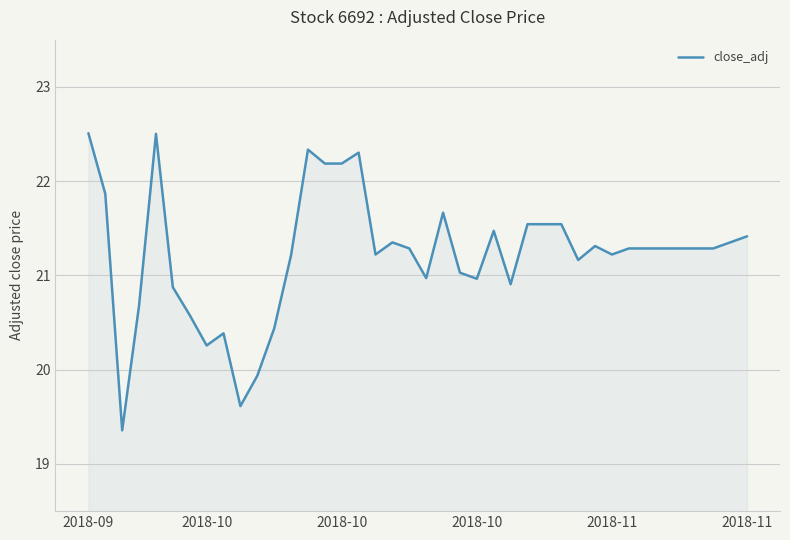

What is the difference between the maximum and minimum values?

3.2